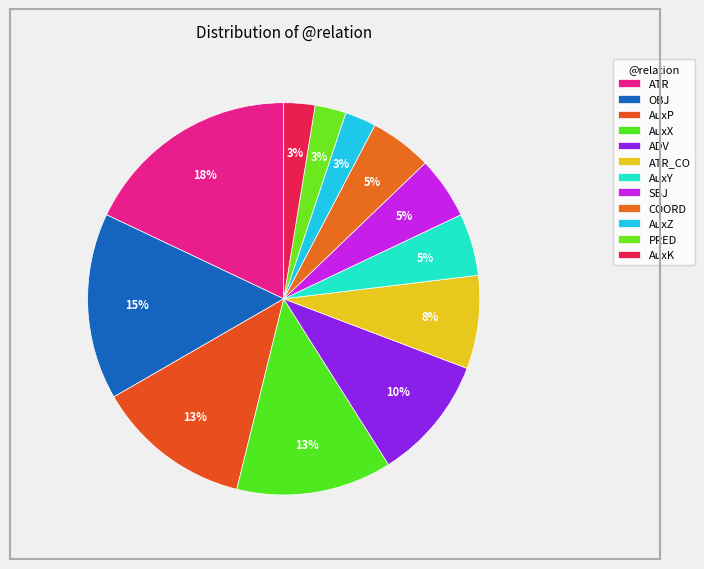

How many segments does this pie chart have?

12